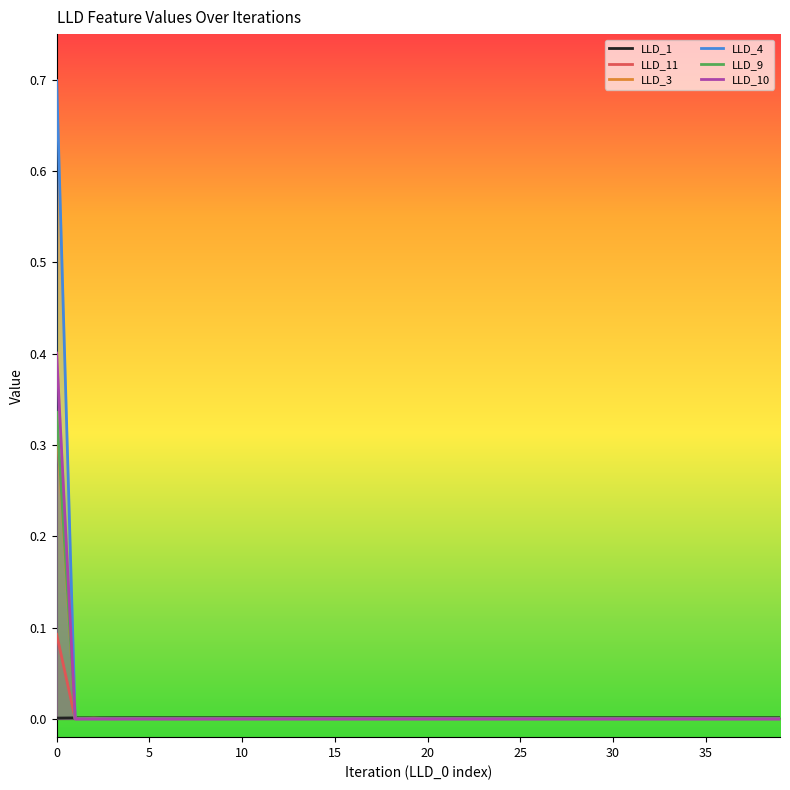

True or false: LLD_4 has more than 2 points higher than both neighbors.

False